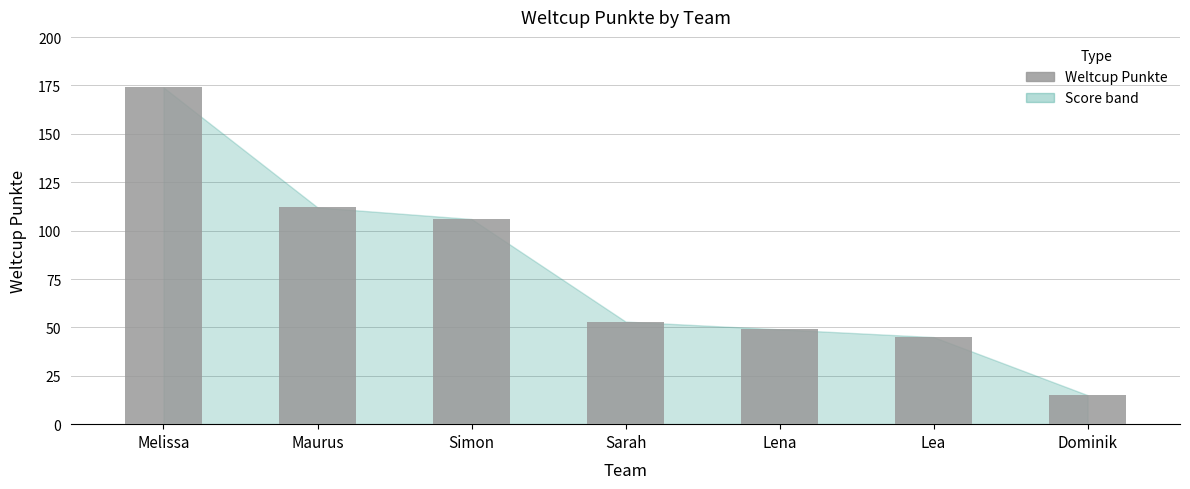

How many distinct data groups are displayed?

1